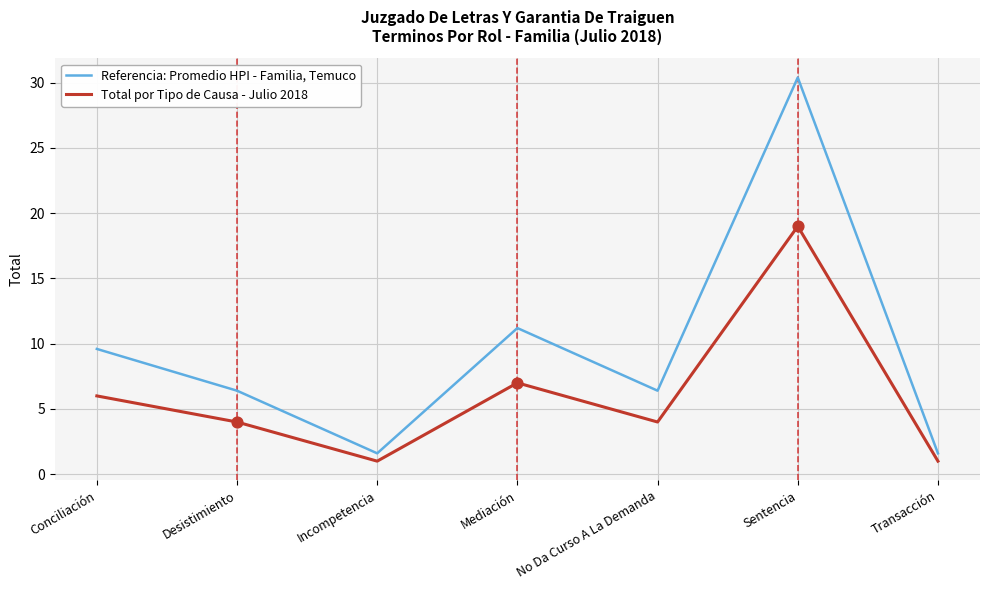

Which series has the largest range (max minus min)?

Referencia: Promedio HPI - Familia, Temuco